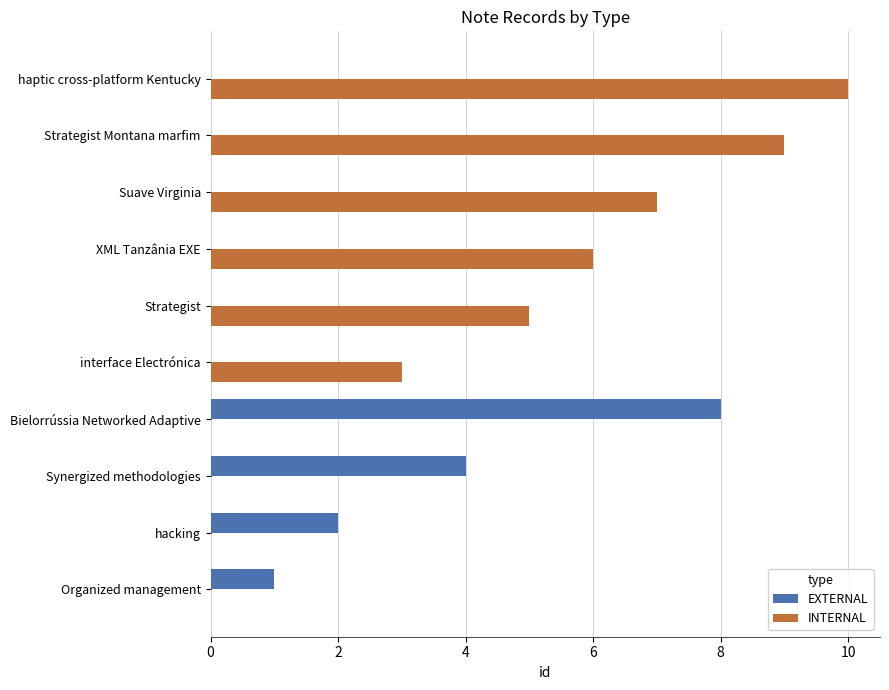

How many series are shown in this chart?

2